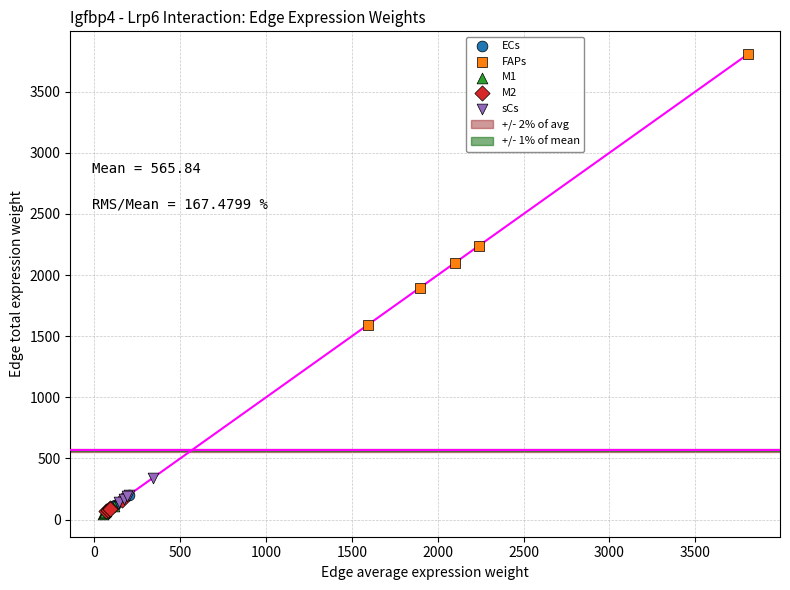

Which series reaches the maximum Y coordinate?

FAPs